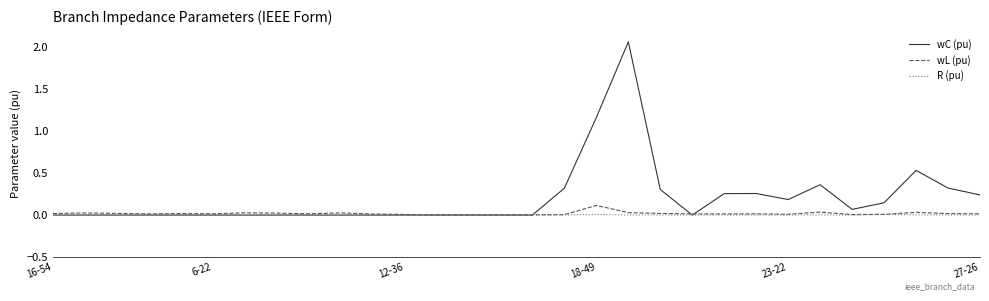

Which series has the largest total across all categories?

wC (pu)